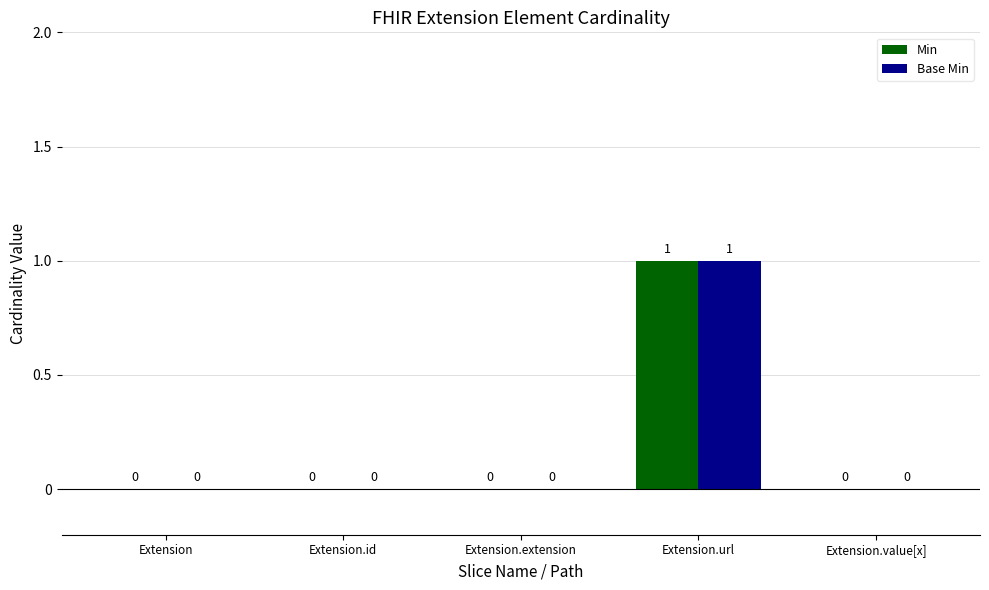

The Min series shows 0 at Extension.id. True or false?

True